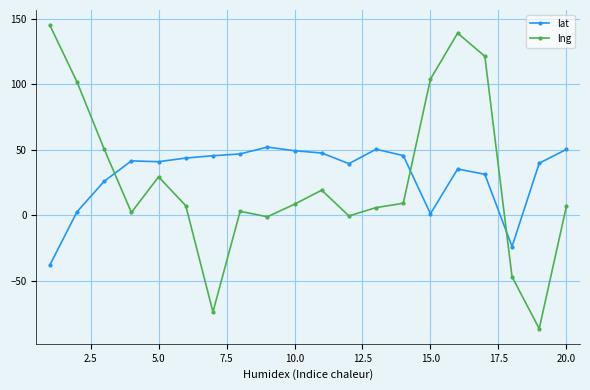

How many lines are shown in the chart?

2